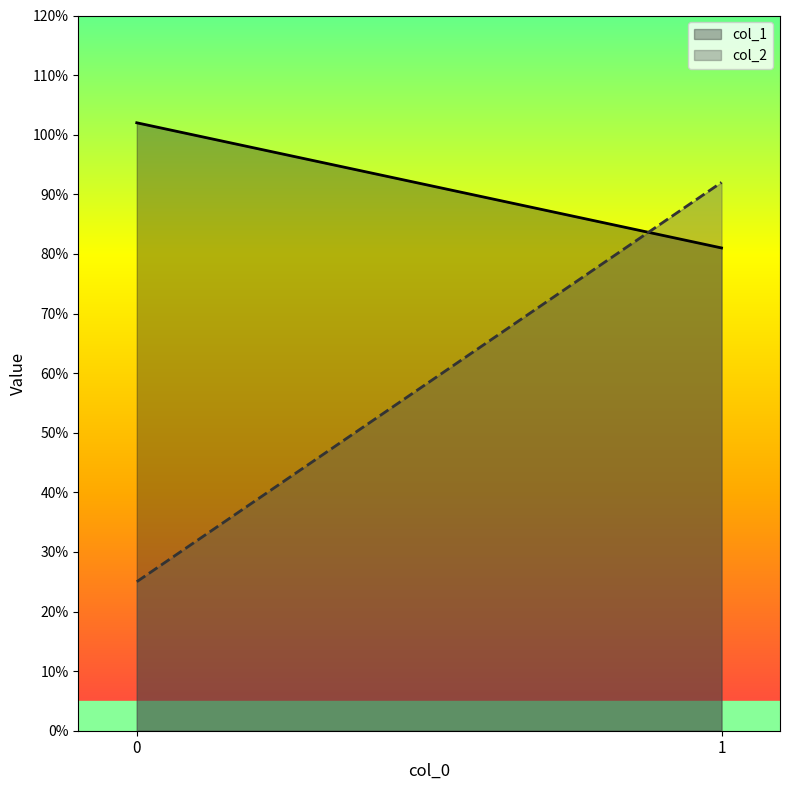

What is the difference between the maximum and minimum values in the col_2 series?

67